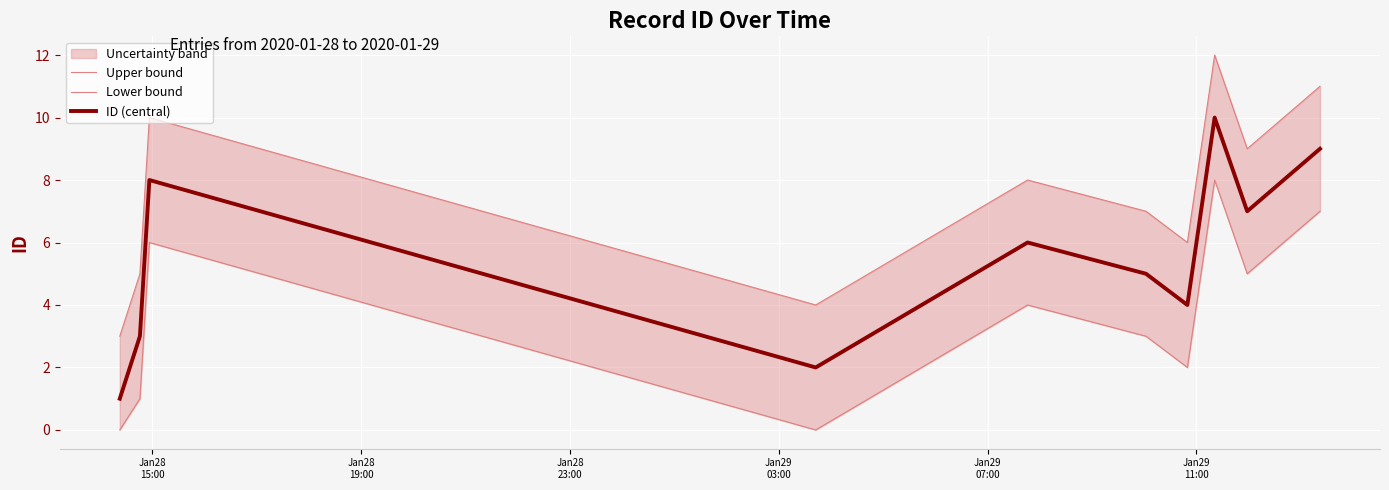

Is the value of Upper bound at 9 greater than the value of Lower bound at 6?

Yes